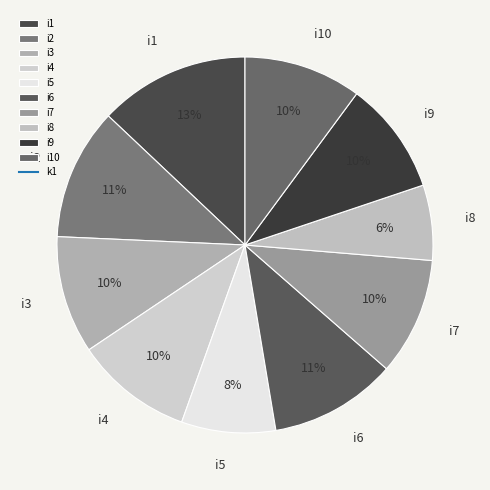

Is it true that i5 is 8% of the pie?

True